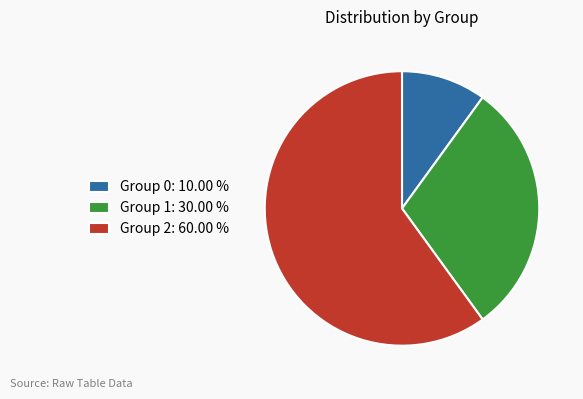

Combined, do Group 2: 60.00 % and Group 0: 10.00 % account for over 50%?

Yes